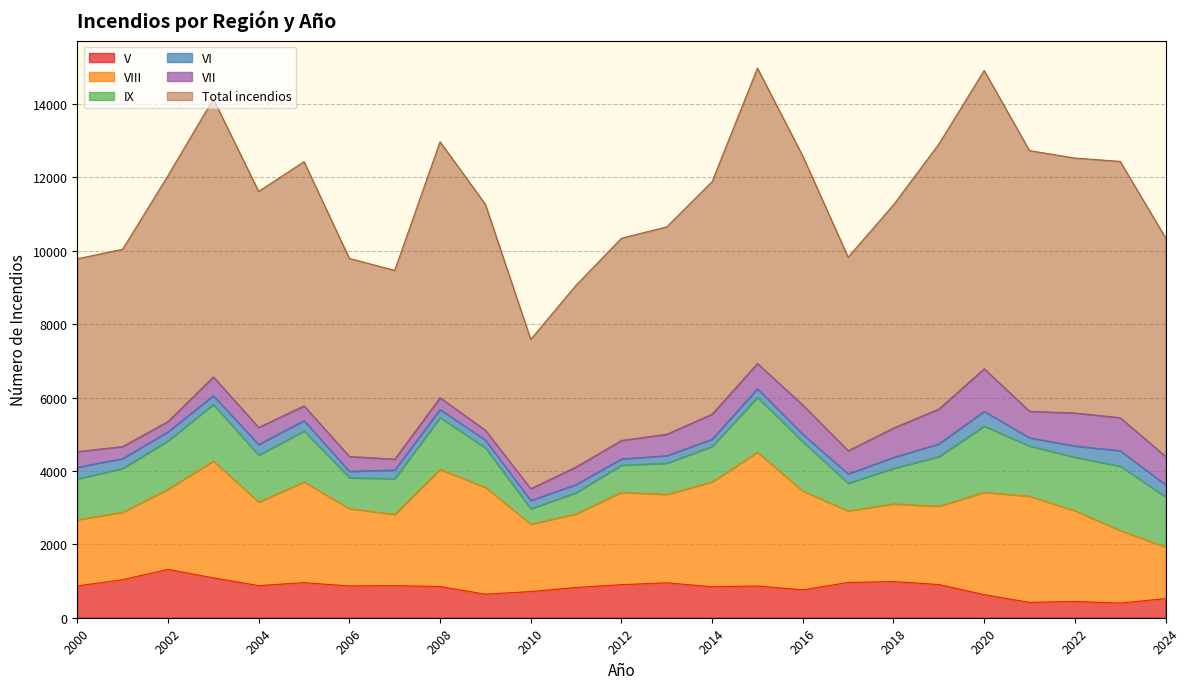

What is the total value across all series at 2000?

9780